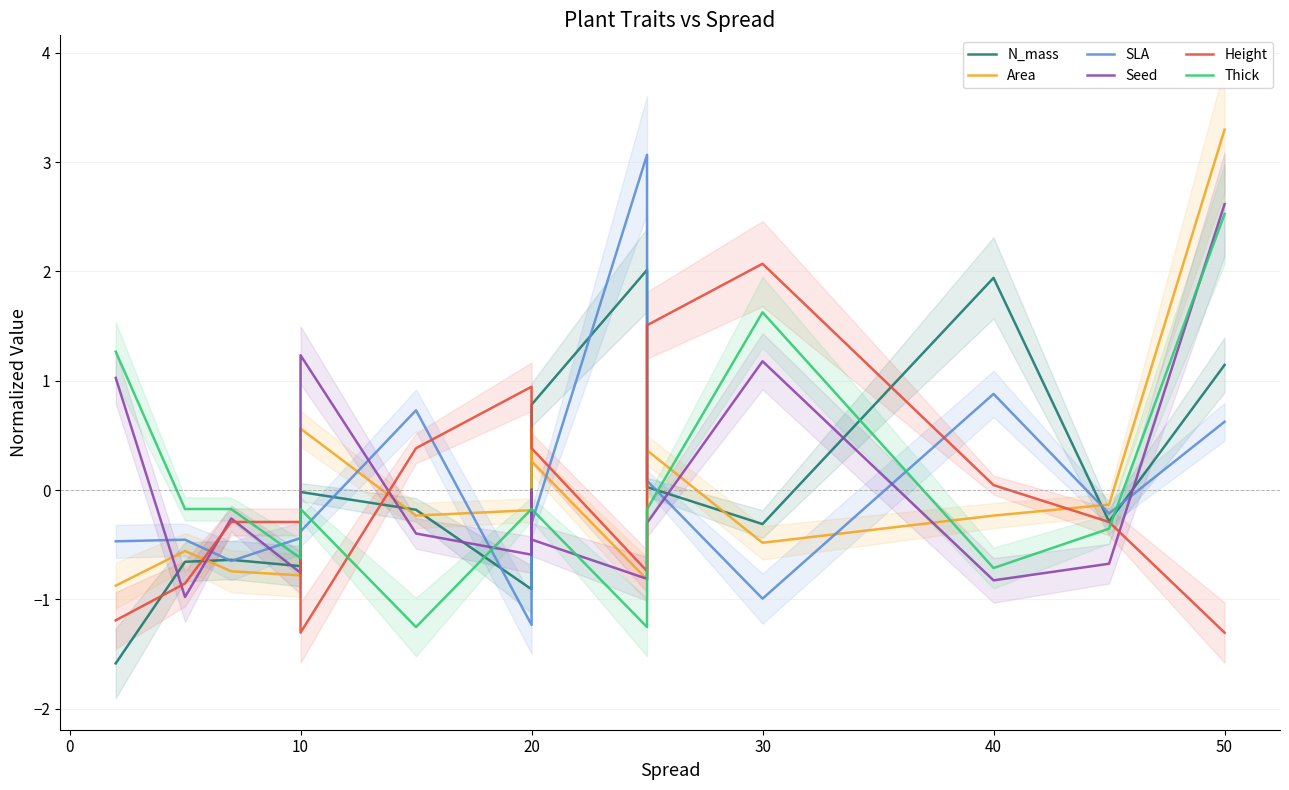

Which series ends up on top after the final intersection of Seed and Thick?

Seed